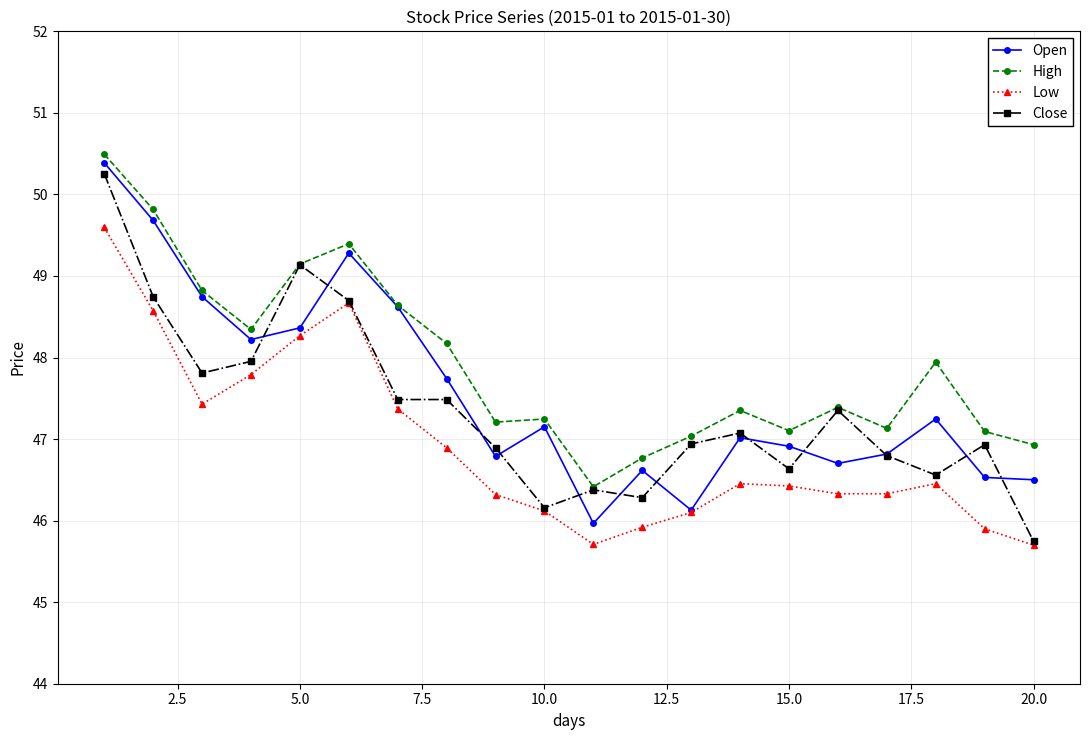

True or false: High and Low intersect in this chart.

False